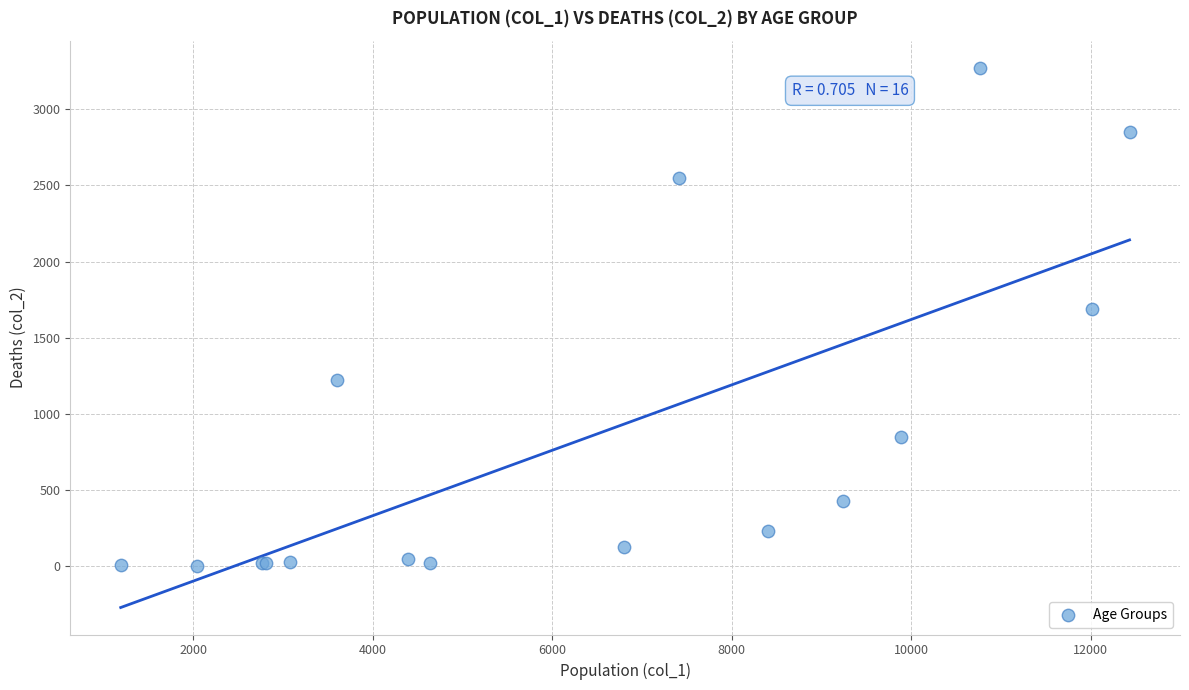

What Y value in the scatter plot is closest to 1638?

1690